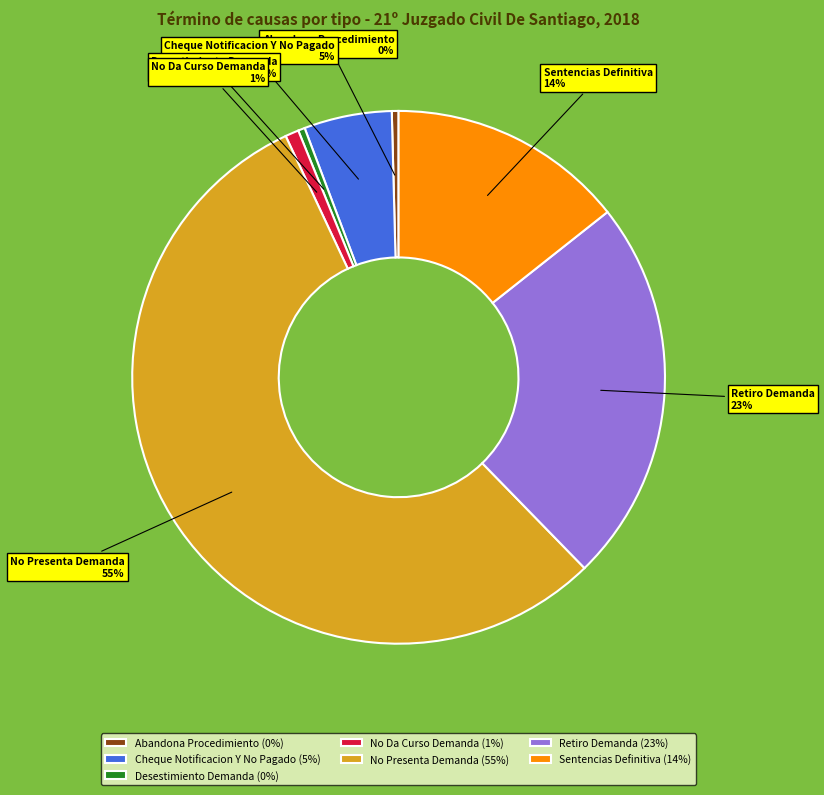

Does Desestimiento Demanda represent more than half of the total?

No